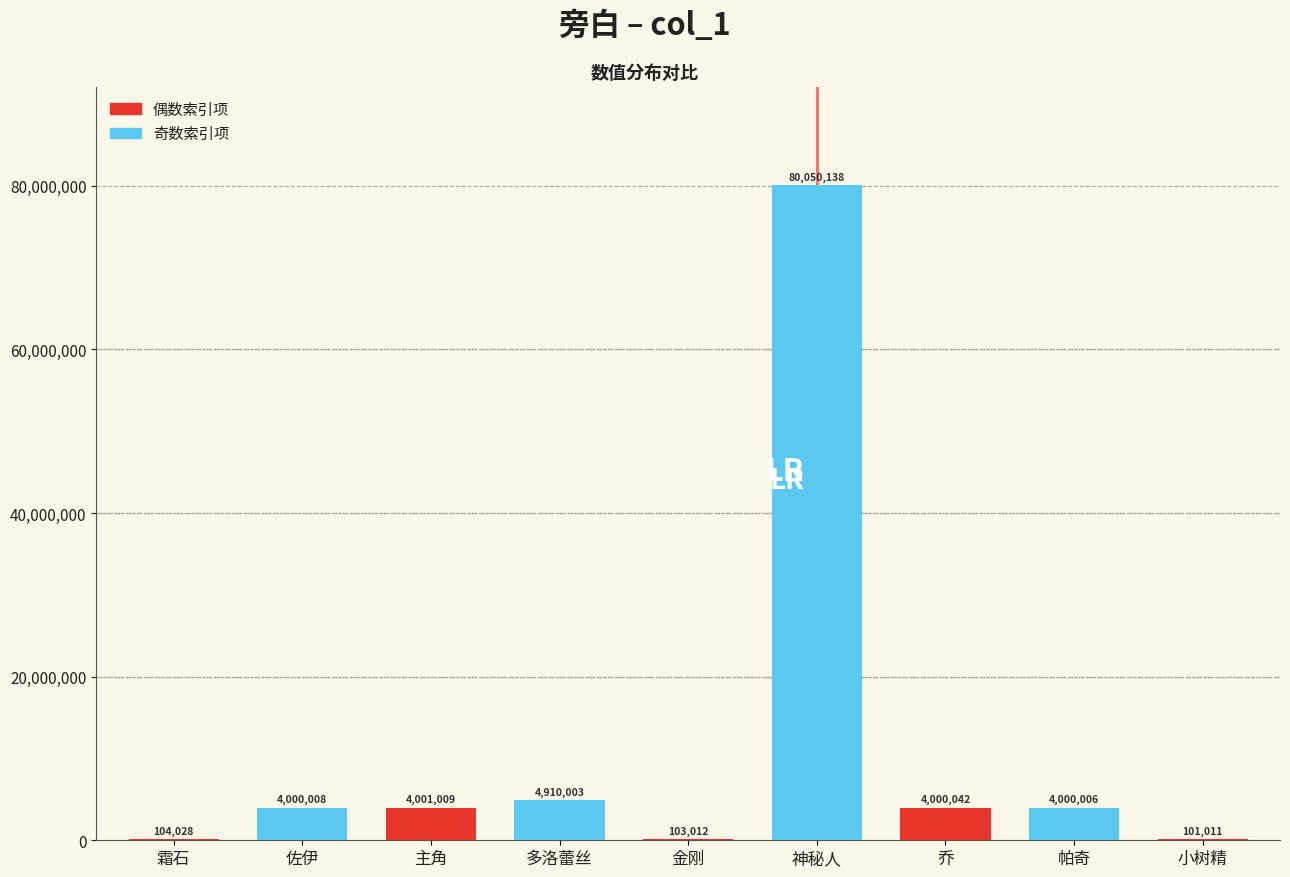

Reading right to left, what are all the values shown in this chart?

101011	4000006	4000042	80050138	103012	4910003	4001009	4000008	104028